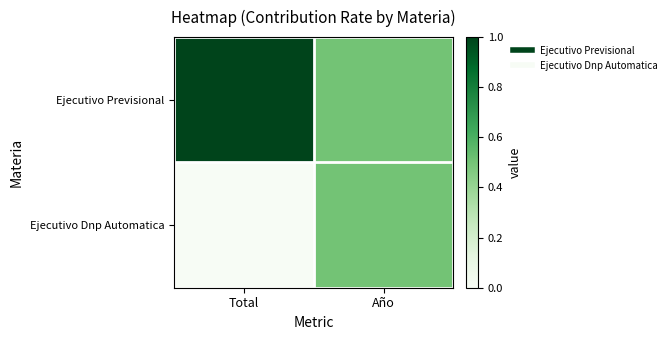

Reading right to left, list all the values displayed in this chart.

Ejecutivo Previsional: Año=0.5	Total=1.0
Ejecutivo Dnp Automatica: Año=0.5	Total=0.0